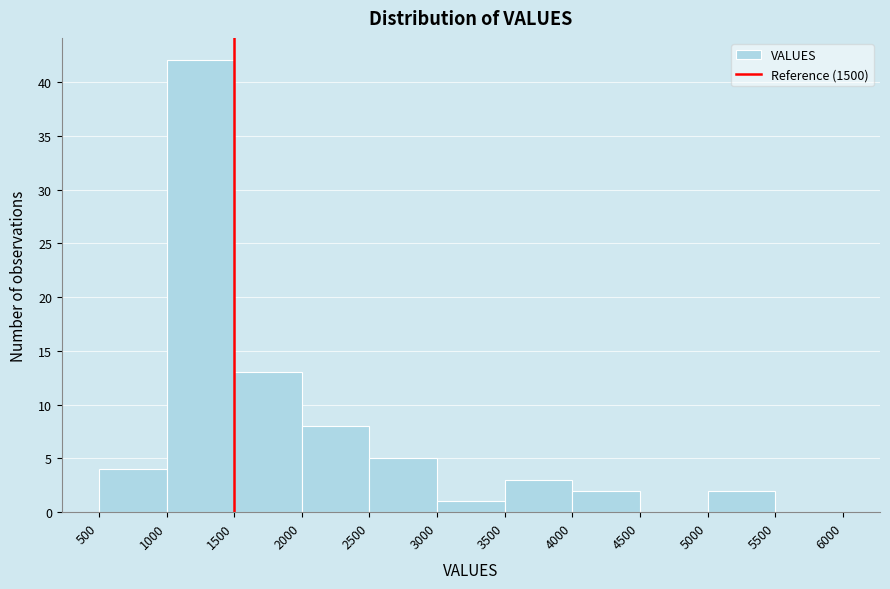

Over which range of the x-axis is the bar tallest?

1000 to 1500